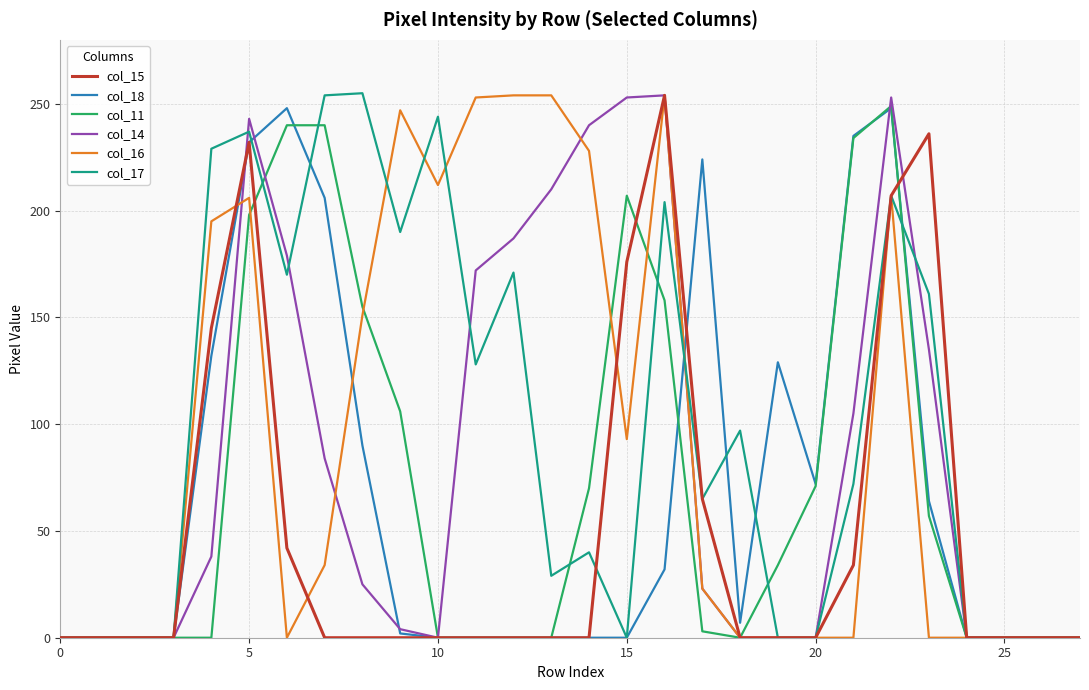

What is the maximum value shown in the chart?

255